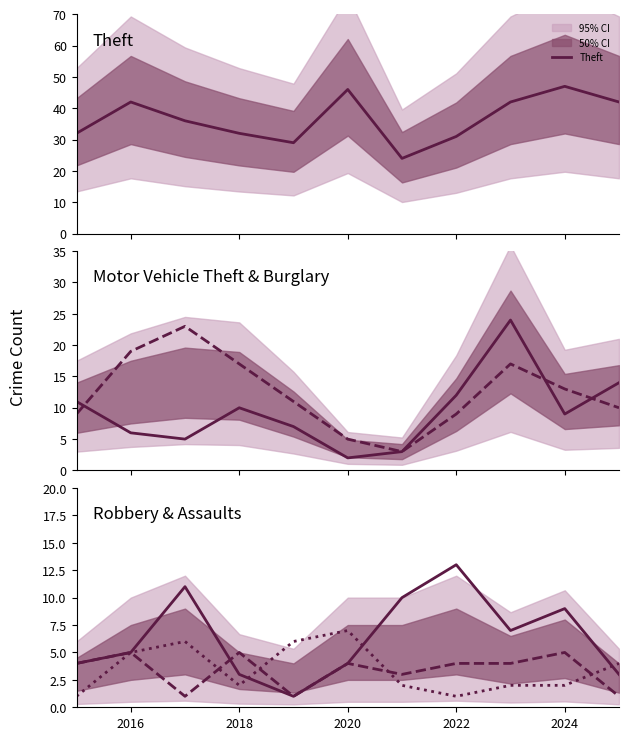

How many interior local valleys does the Theft series have?

2